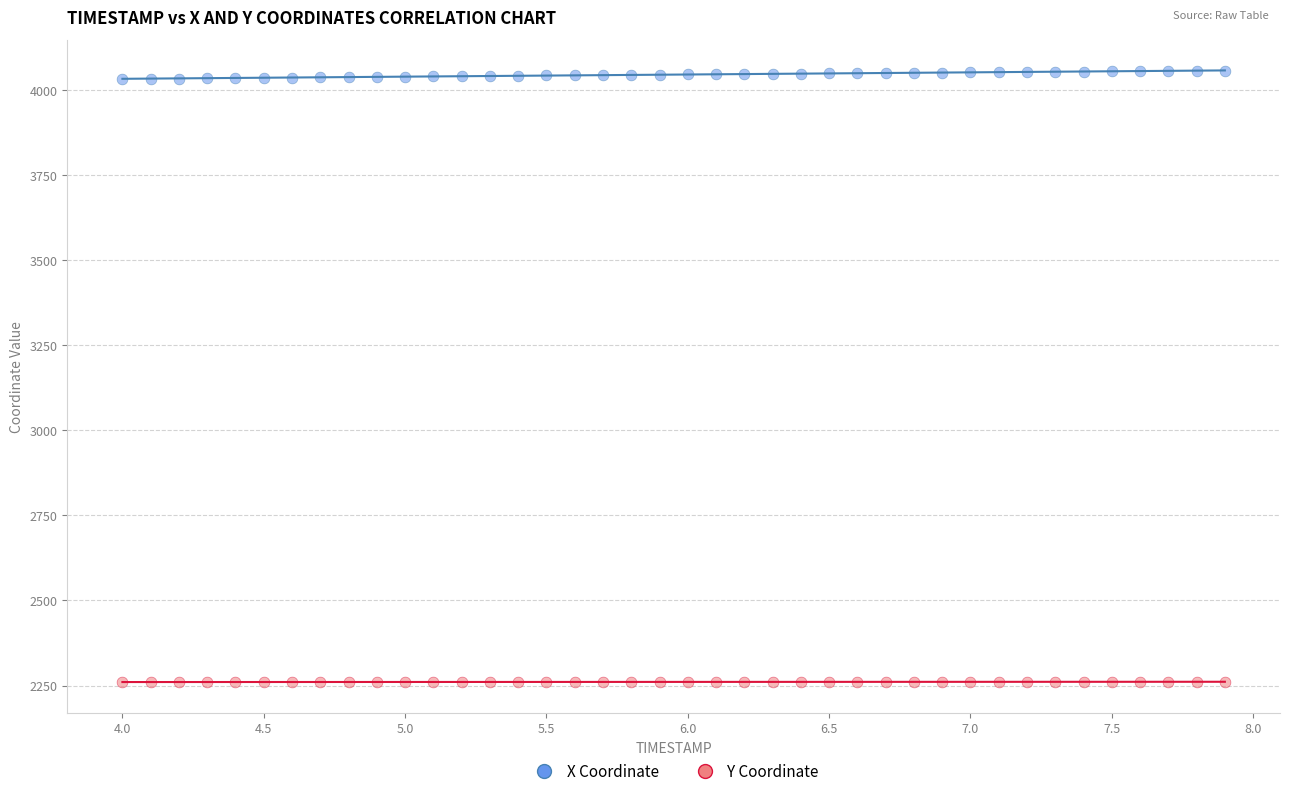

Across all data points, what is the range of Y values (max minus min)?

1798.0